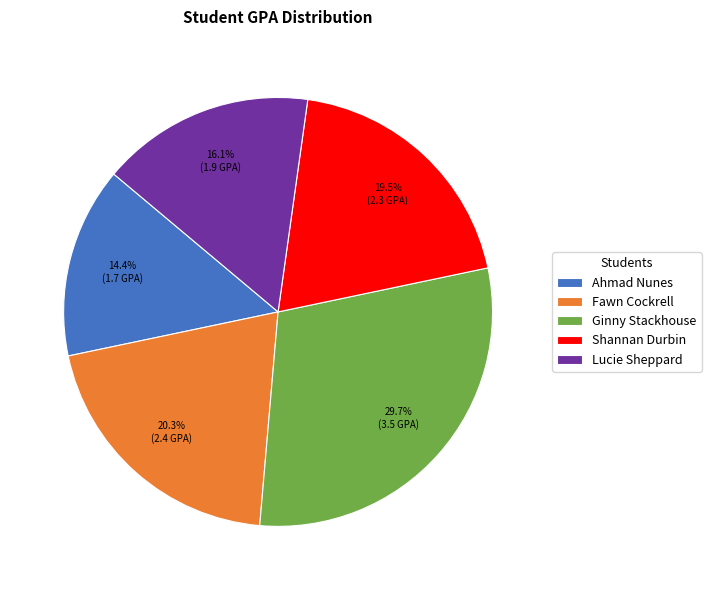

What percentage is the Lucie Sheppard slice, to the nearest percent?

16%